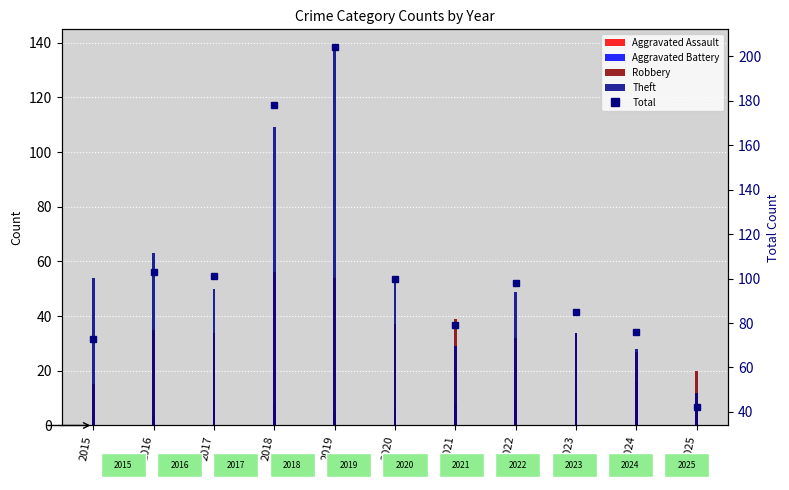

What is the difference between the maximum and minimum values?

162